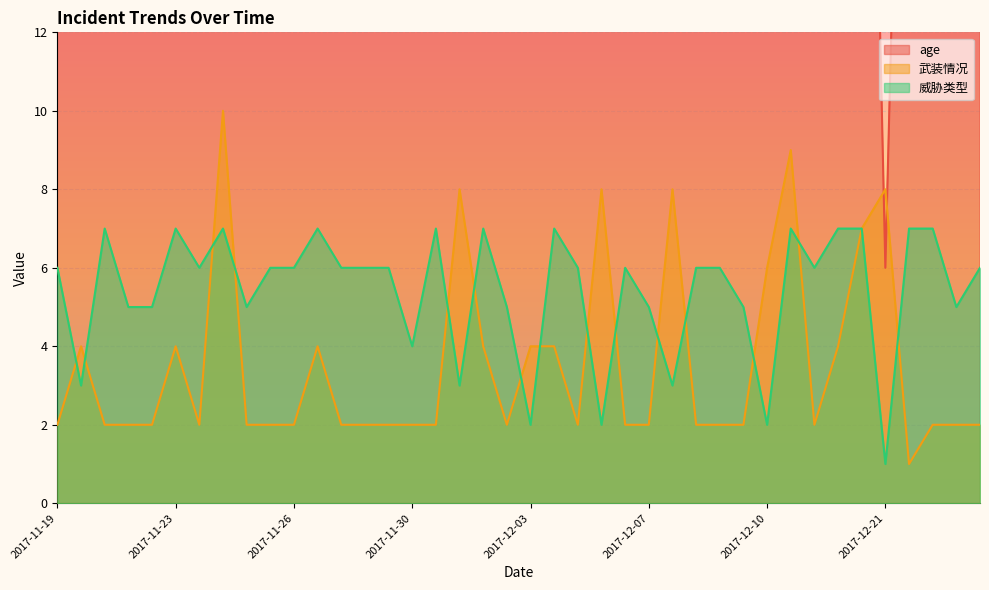

What is the total value across all series at 2017-12-09?

24